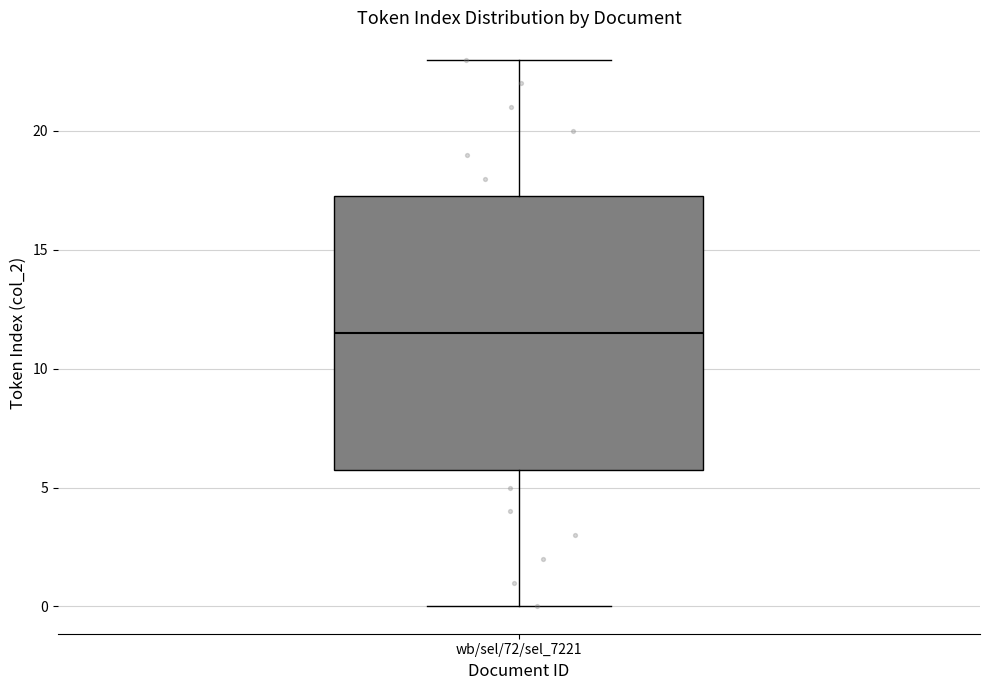

Where is the upper edge of the box for wb/sel/72/sel_7221 on the y-axis? The values are not printed on the chart, so give them approximately, as read against the axis.

17.5